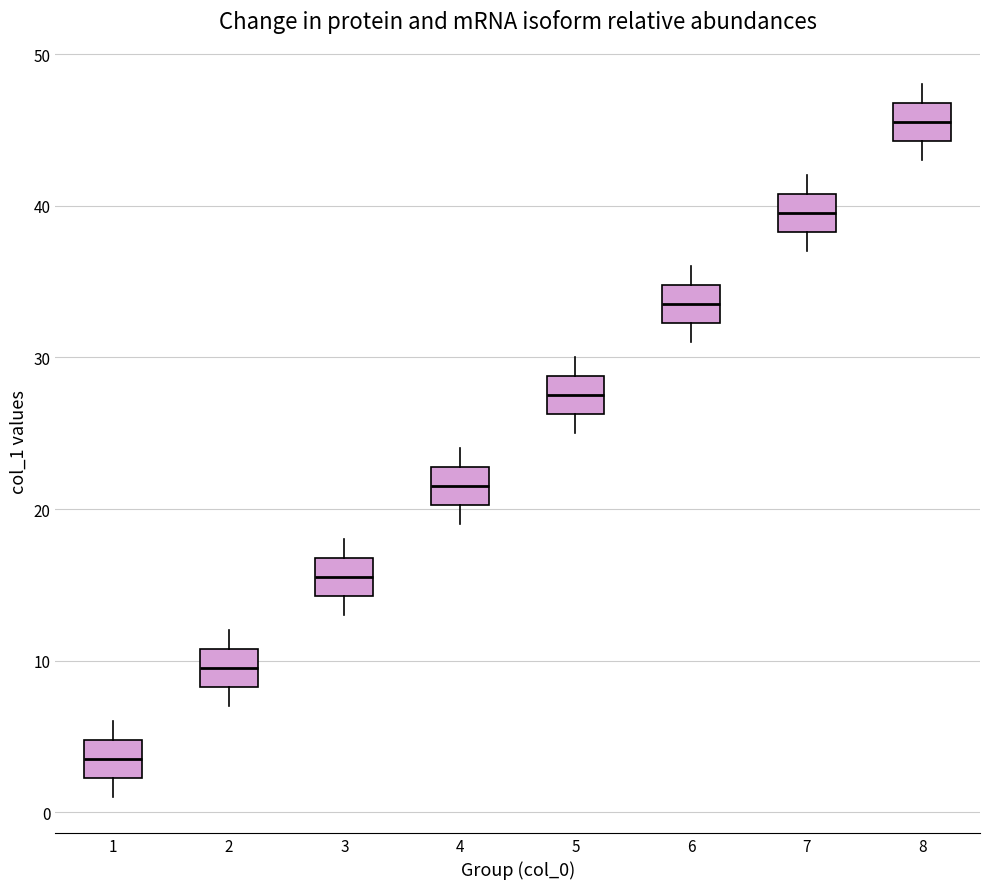

Reading left to right, read every box against the y-axis: the position of its median line, the range the box covers, and the ends of its whiskers. The values are not printed on the chart, so give them approximately, as read against the axis.

1: median 4, box 2 to 5, whiskers 1 to 6
2: median 10, box 8 to 11, whiskers 7 to 12
3: median 16, box 14 to 17, whiskers 13 to 18
4: median 22, box 20 to 23, whiskers 19 to 24
5: median 28, box 26 to 29, whiskers 25 to 30
6: median 34, box 32 to 35, whiskers 31 to 36
7: median 40, box 38 to 41, whiskers 37 to 42
8: median 46, box 44 to 47, whiskers 43 to 48